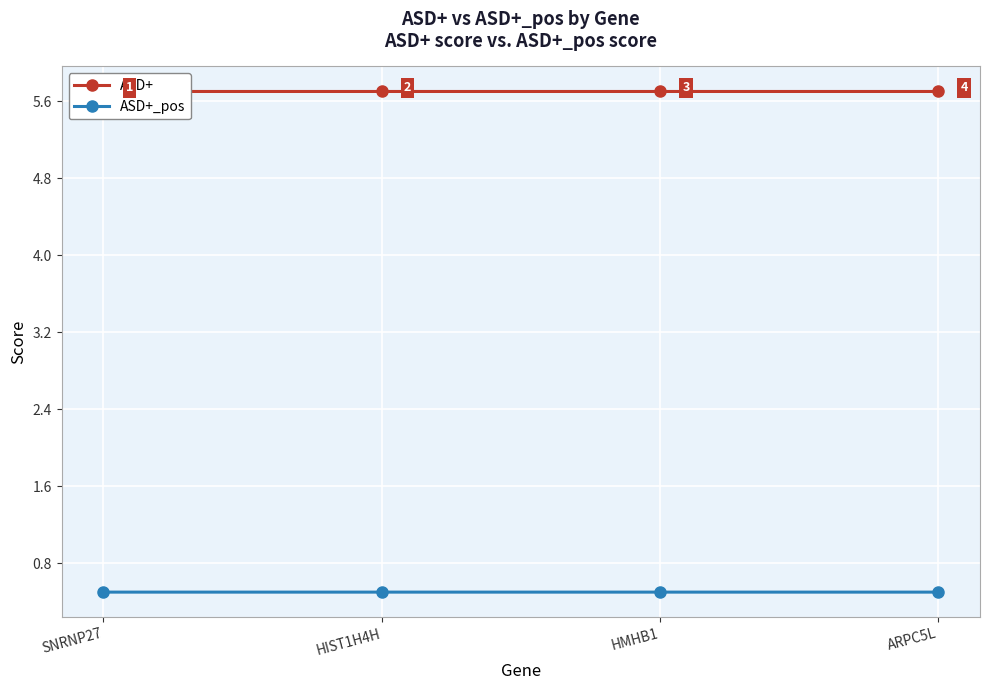

Between SNRNP27 and ARPC5L, which is larger?

SNRNP27